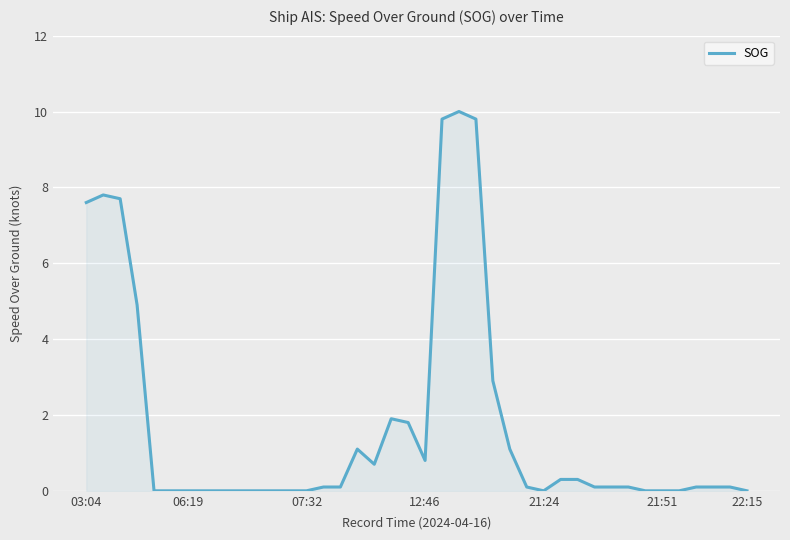

Reading right to left, what are all the values shown in this chart?

0.0	0.1	0.1	0.1	0.0	0.0	0.0	0.1	0.1	0.1	0.3	0.3	0.0	0.1	1.1	2.9	9.8	10.0	9.8	0.8	1.8	1.9	0.7	1.1	0.1	0.1	0.0	0.0	0.0	0.0	0.0	0.0	0.0	0.0	0.0	0.0	4.9	7.7	7.8	7.6